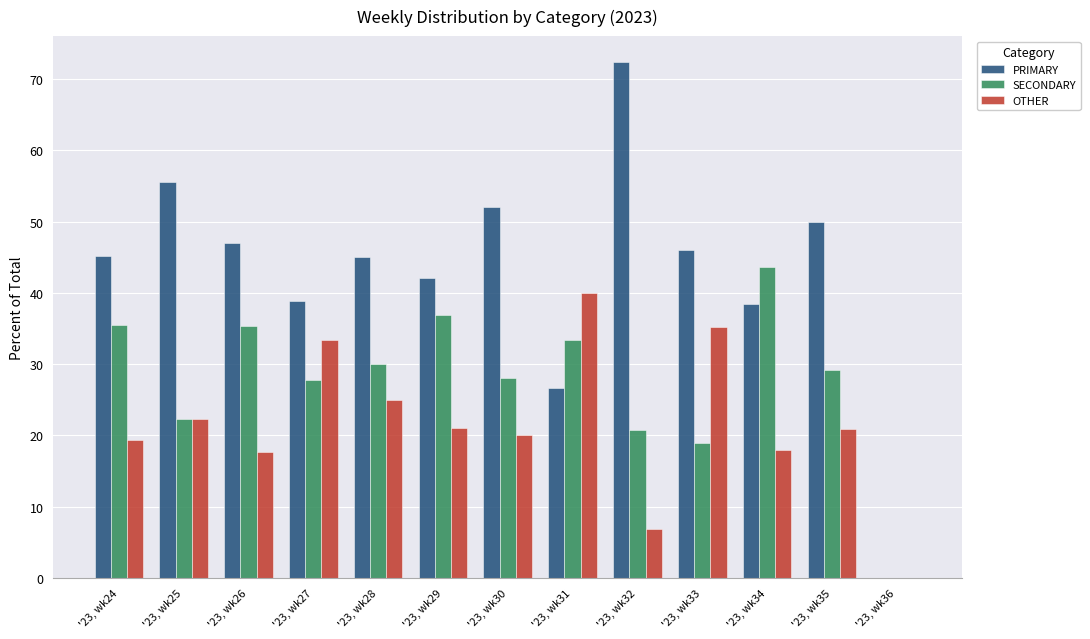

Is it true that PRIMARY equals 82.7 at '23, wk33?

False